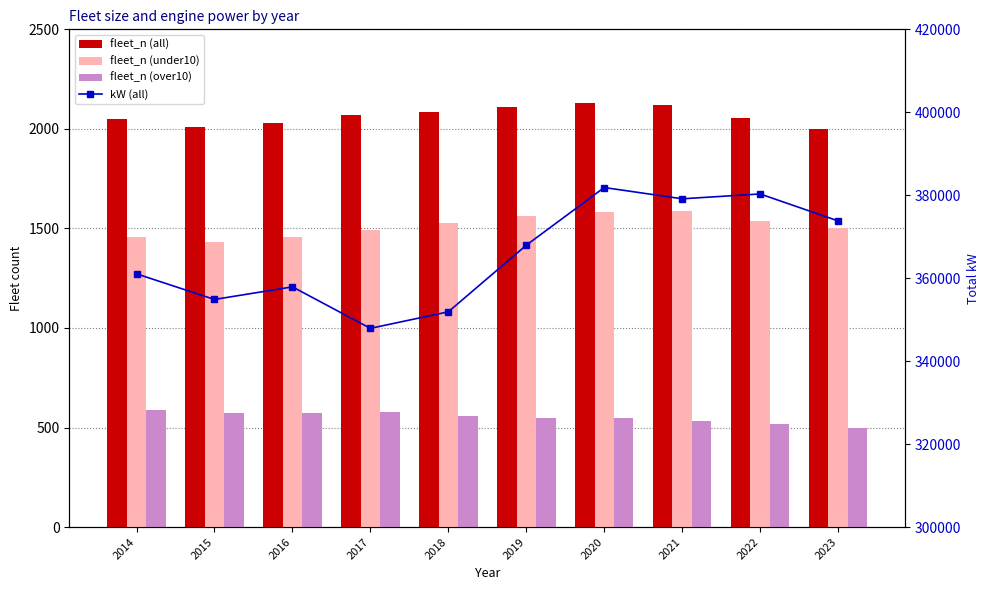

Are the bars horizontal?

No